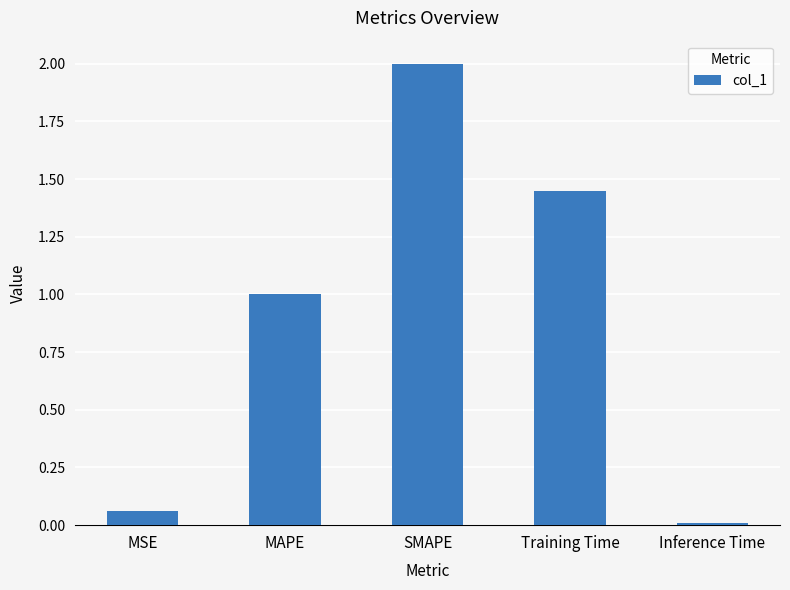

True or false: the data shows 1.0 at MAPE.

True